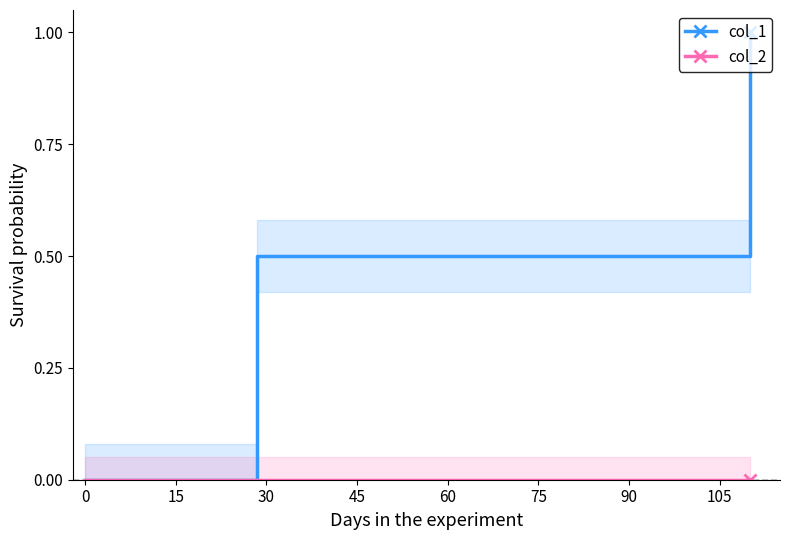

What is the highest value of the col_1 series?

1.0